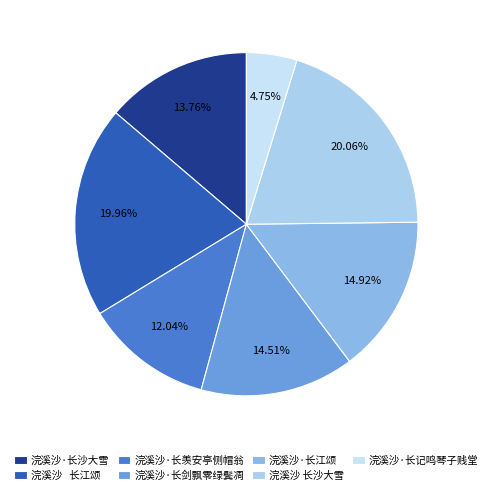

What is the change in value from 浣溪沙·长剑飘零绿鬓凋 to 浣溪沙 长沙大雪?

+115924